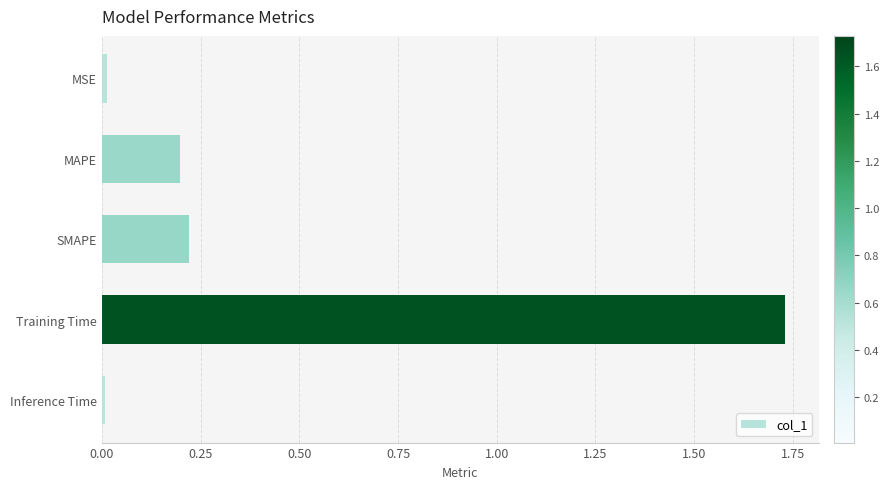

Which label corresponds to the largest value in the chart?

Training Time